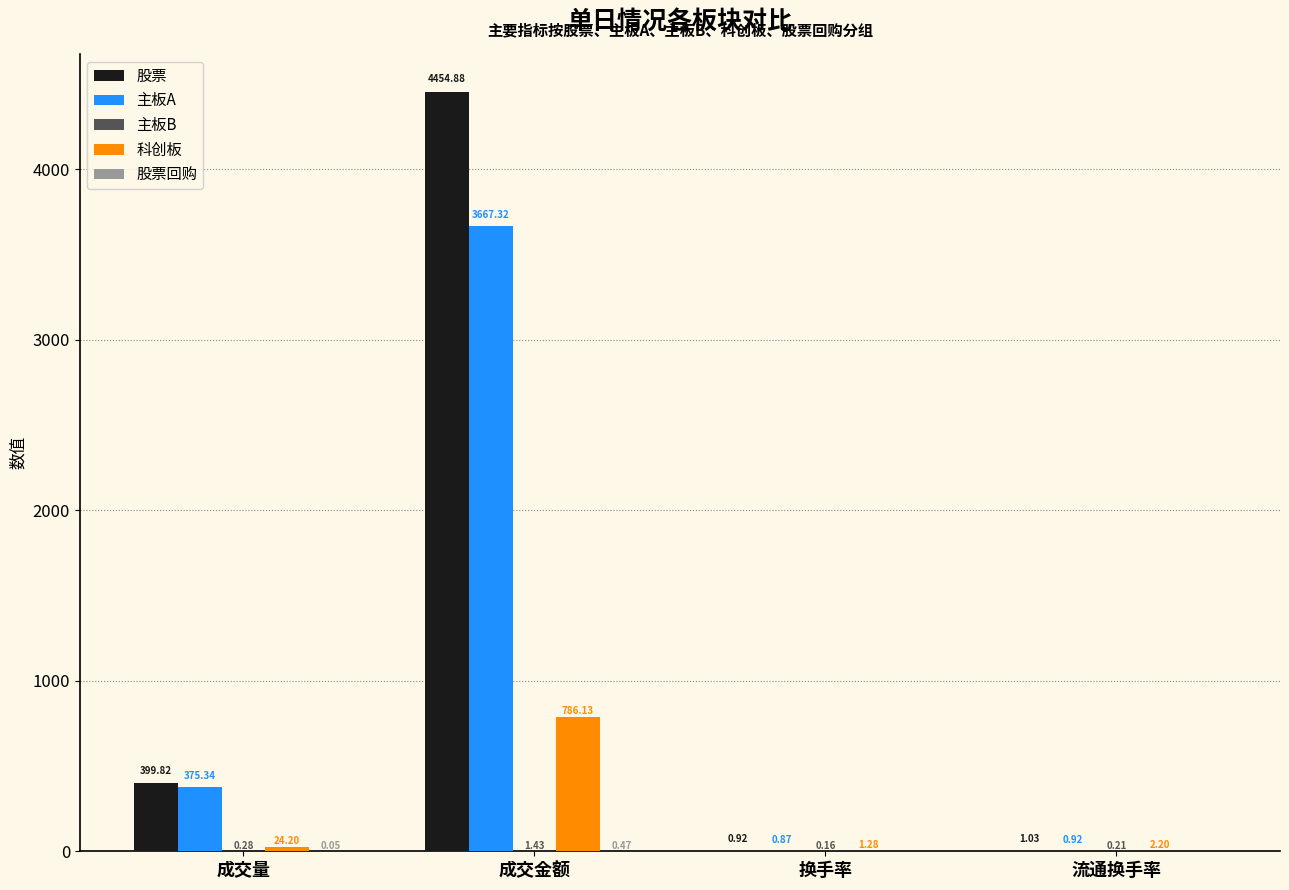

How many distinct data groups are displayed?

5